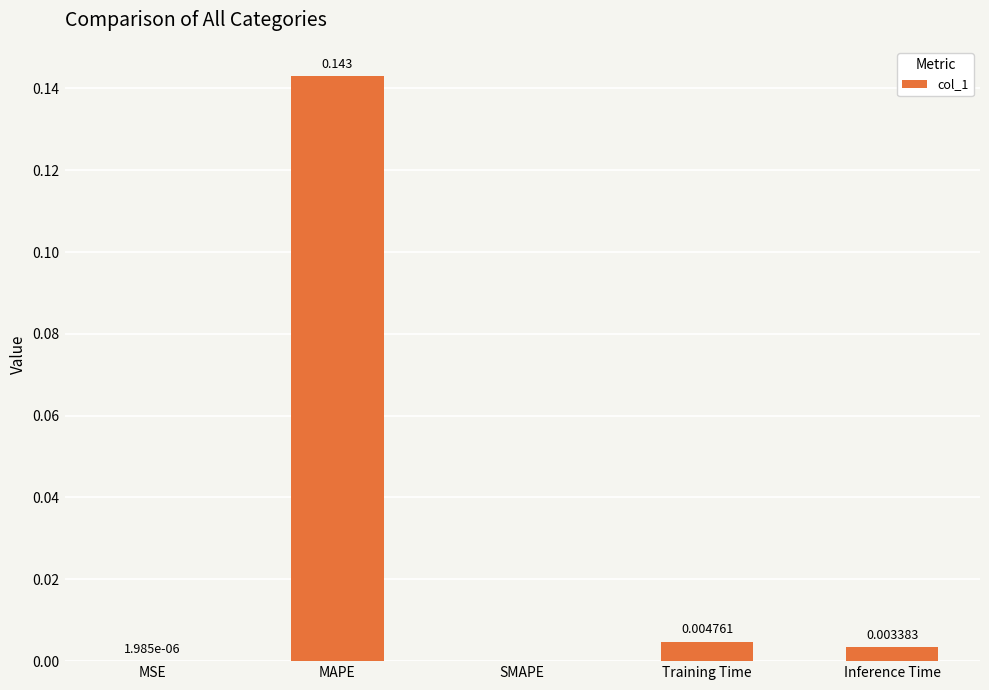

Between Training Time and MAPE, which is larger?

MAPE